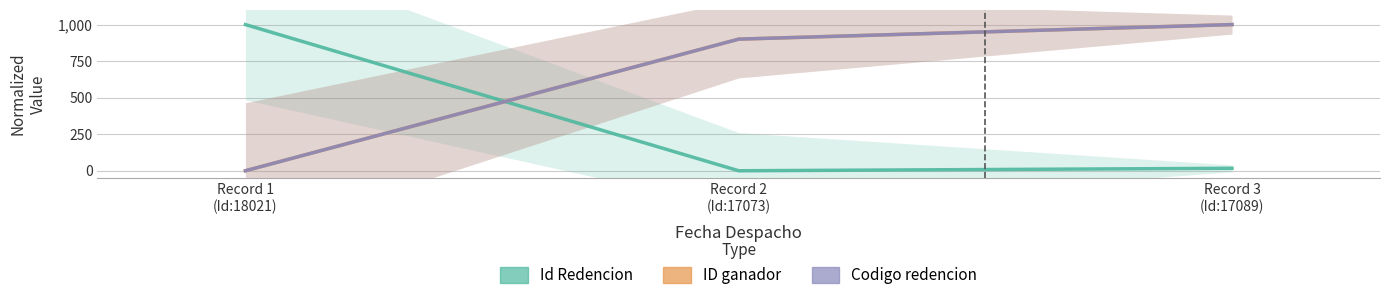

What position from the left is Record 3
(Id:17089)?

3